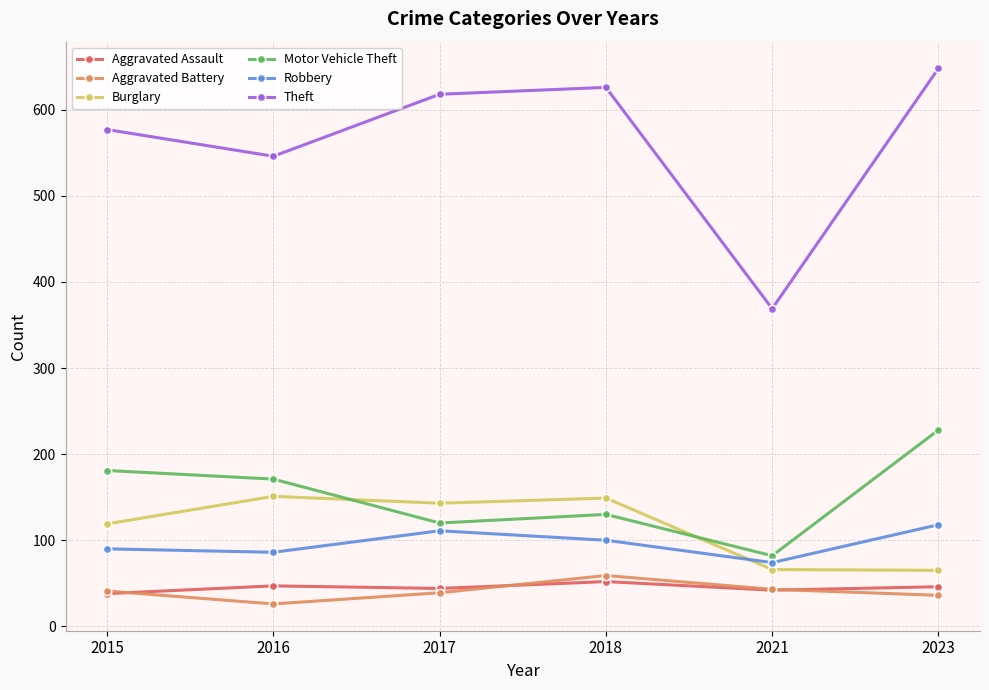

List the series in order of their peak value, lowest first.

Aggravated Assault, Aggravated Battery, Robbery, Burglary, Motor Vehicle Theft, Theft